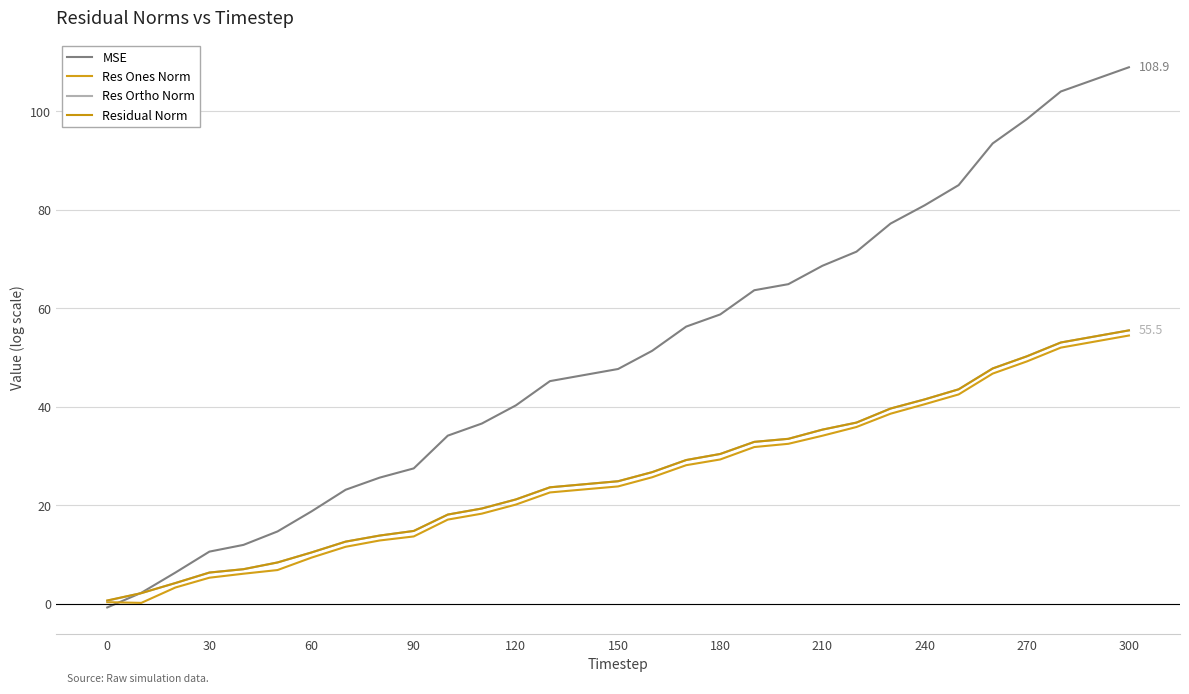

True or false: Res Ortho Norm has more than 0 points higher than both neighbors.

False